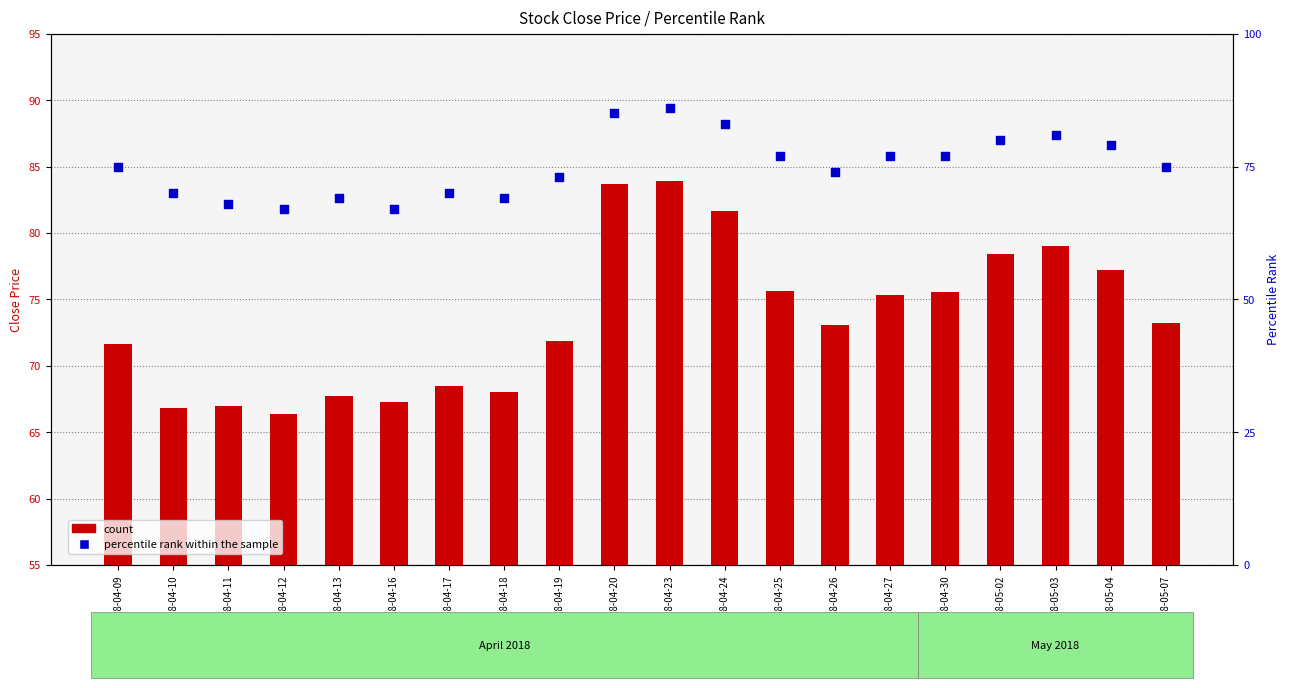

Which series reaches the minimum Y coordinate?

count